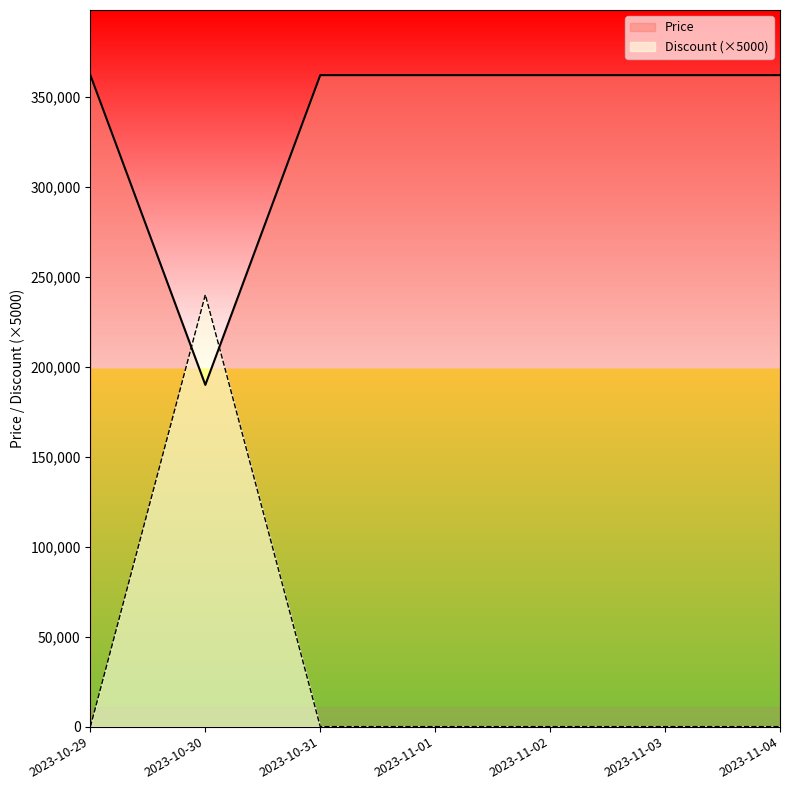

The value of Price at 2023-11-03 is 362000. True or false?

True